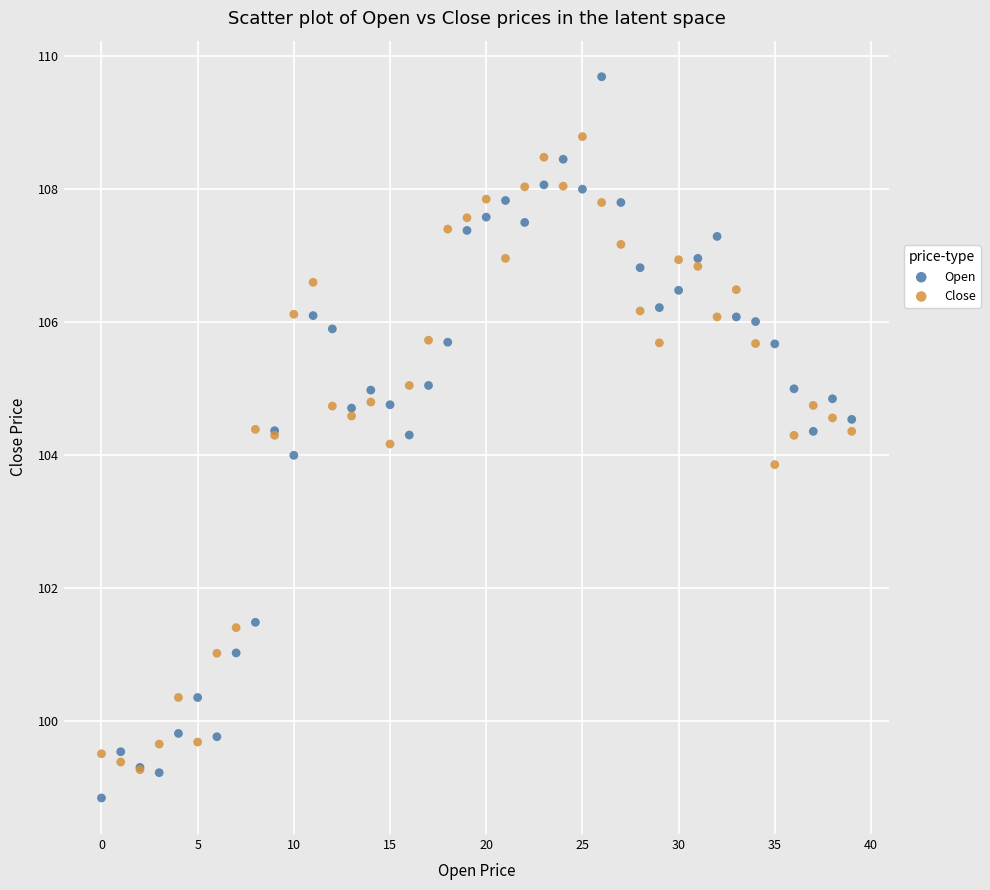

Which series has the widest spread of Y values?

Open